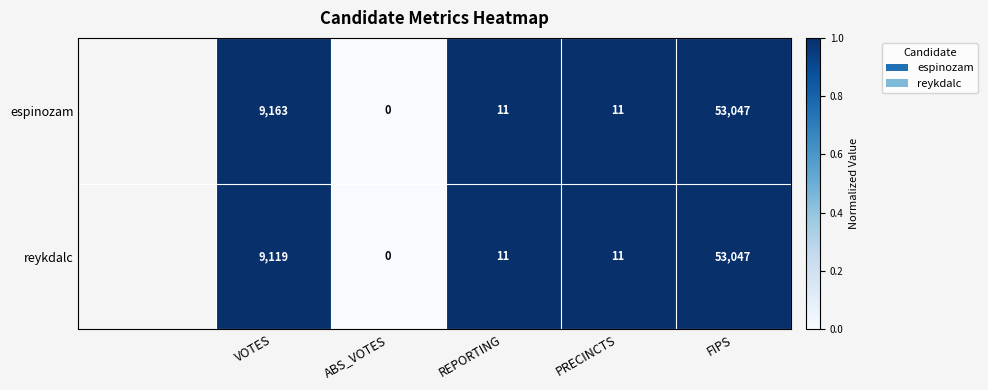

Reading right to left, list all the values displayed in this chart.

espinozam: 53047	11	11	0	9163
reykdalc: 53047	11	11	0	9119